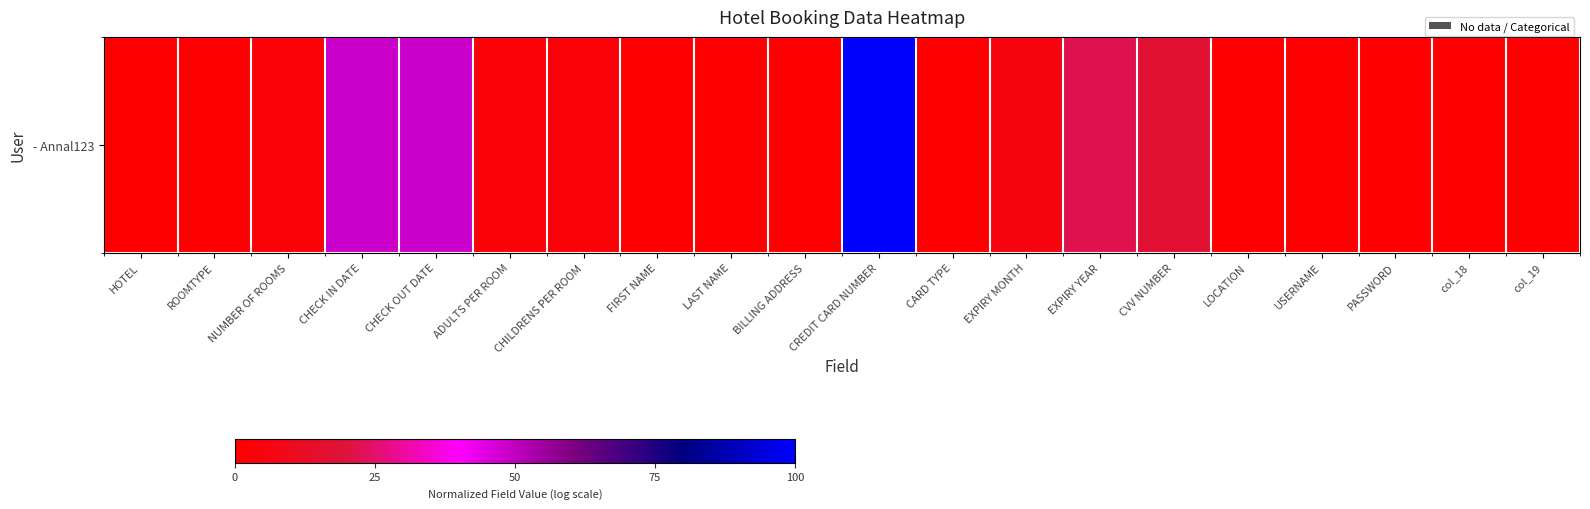

Count the number of categories in the chart.

20